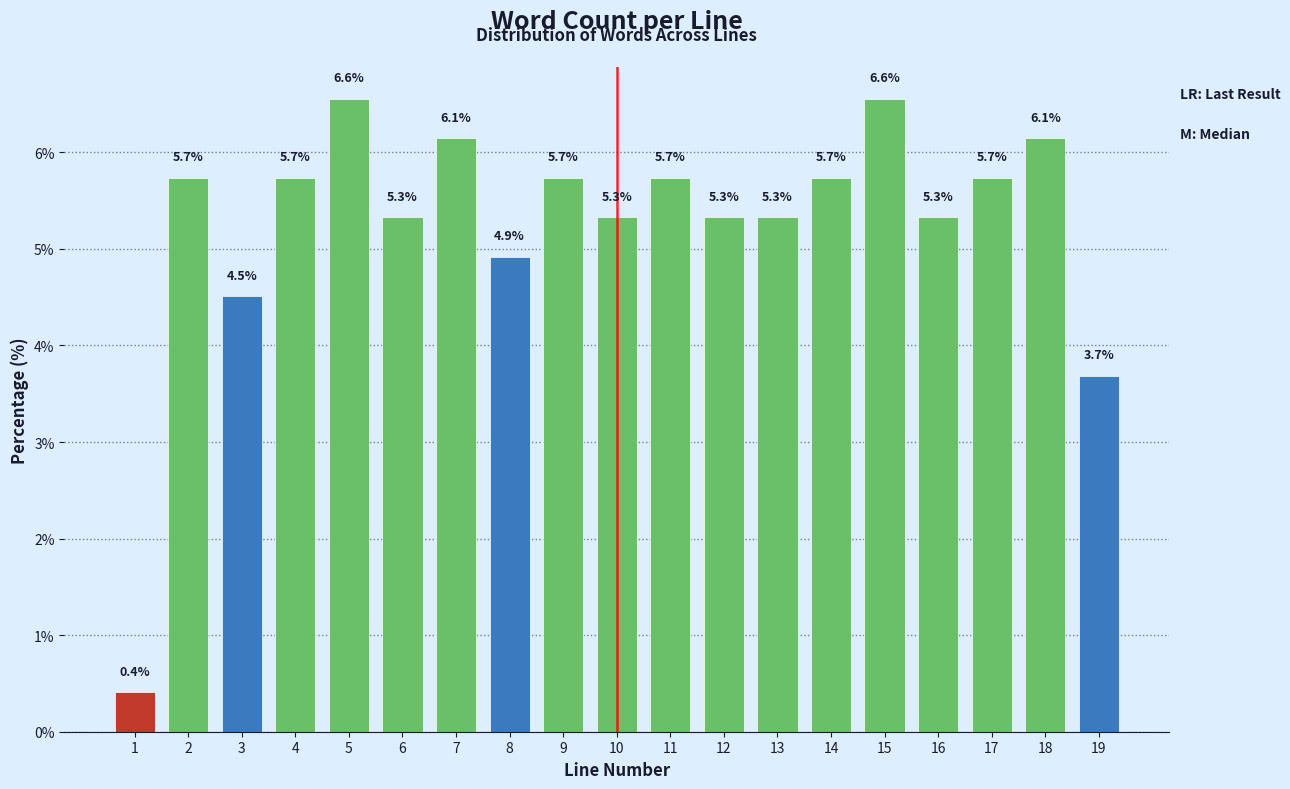

Reading left to right, extract all data points from this chart.

1=0.4	2=5.7	3=4.5	4=5.7	5=6.6	6=5.3	7=6.1	8=4.9	9=5.7	10=5.3	11=5.7	12=5.3	13=5.3	14=5.7	15=6.6	16=5.3	17=5.7	18=6.1	19=3.7